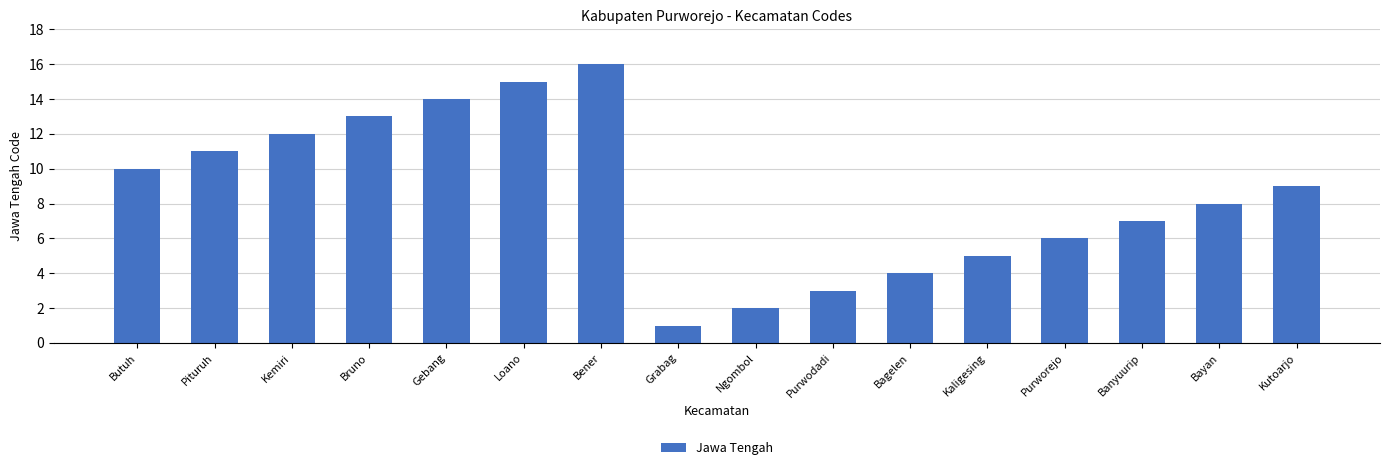

What is the sum of the values at Banyuurip and Bruno?

20